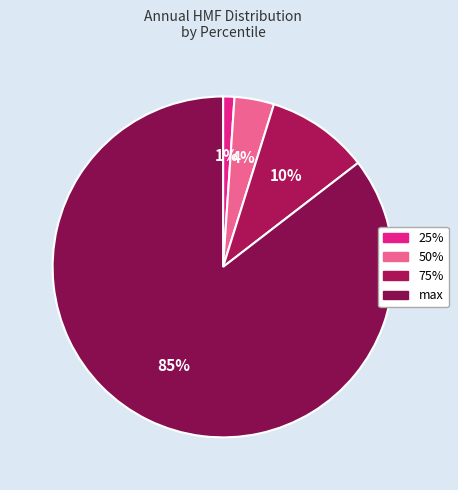

How many slices are in this pie chart?

4